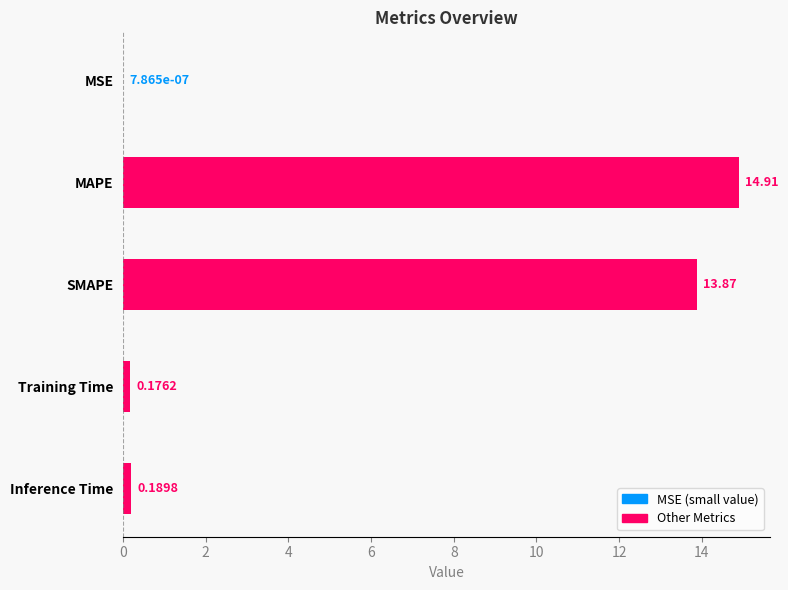

What is the sum of the values at SMAPE and MSE?

13.9